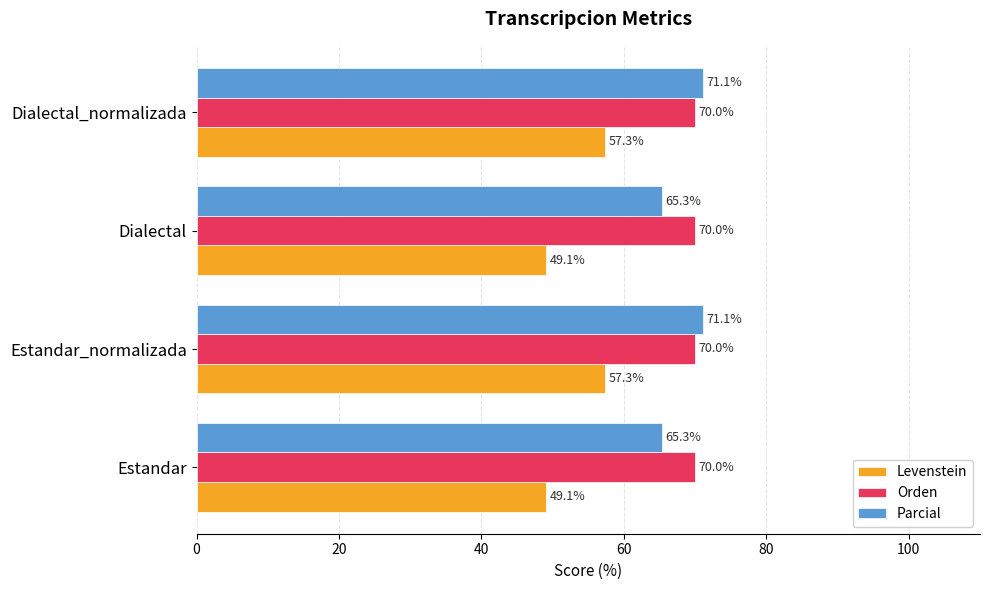

The Orden series shows 110.3 at Dialectal. True or false?

False